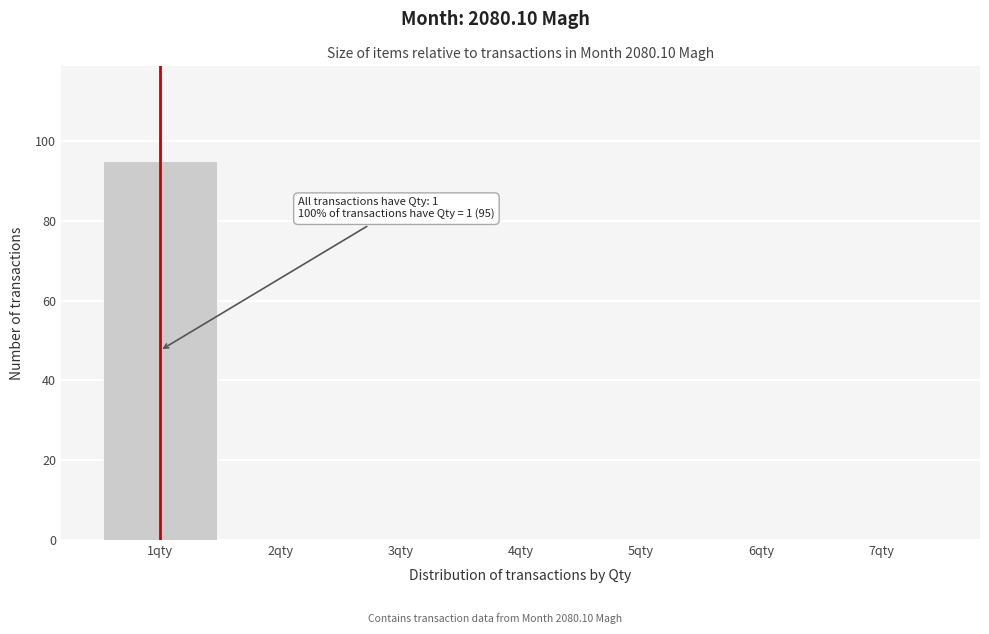

Over which range of the x-axis is the bar tallest?

0.5 to 1.5